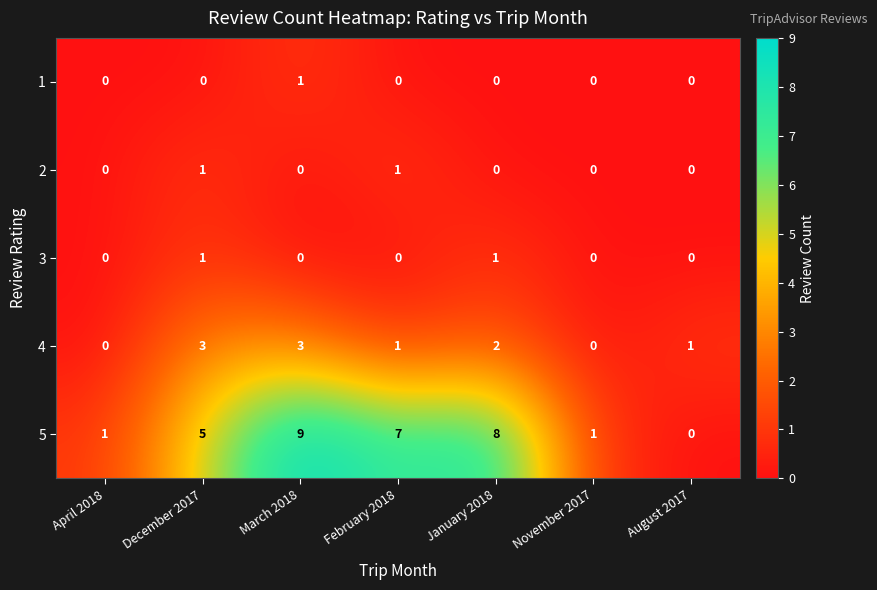

What is the greatest value displayed?

9